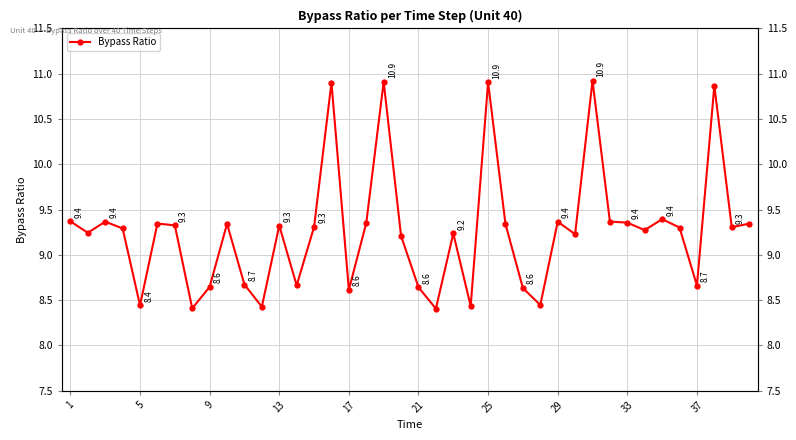

What is the greatest value displayed?

10.9